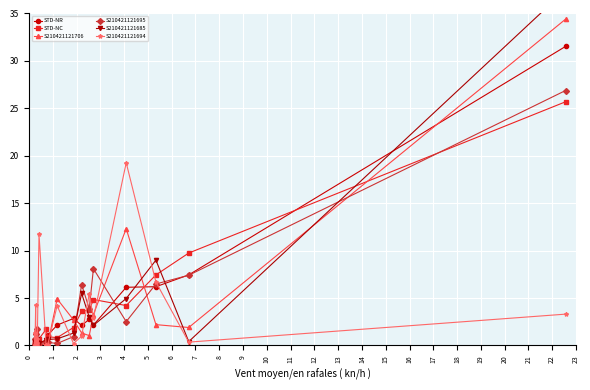

True or false: S210421121706 has more than 1 points higher than both neighbors.

True